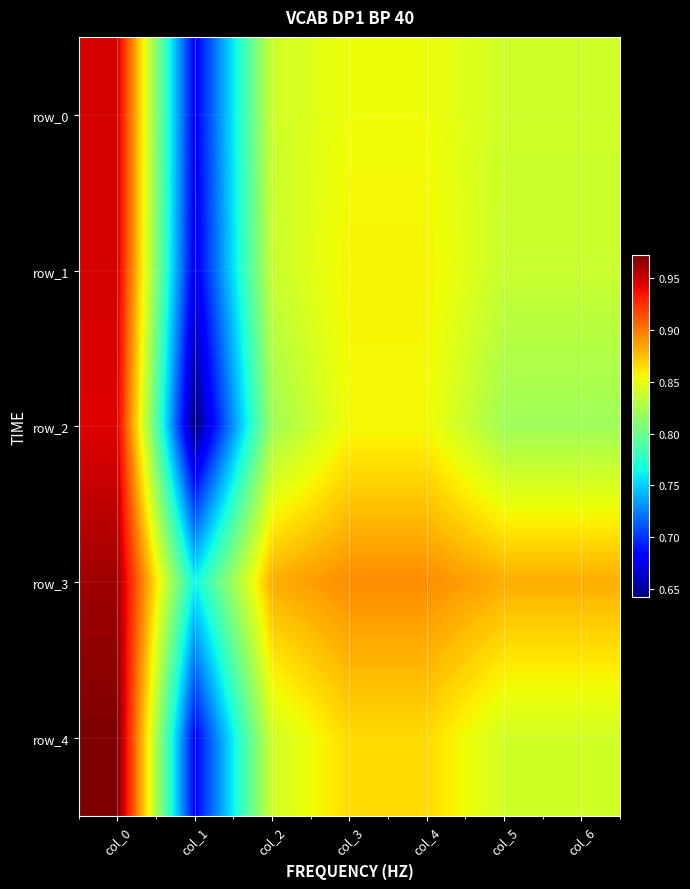

The row_0 series shows 0.4 at col_6. True or false?

False